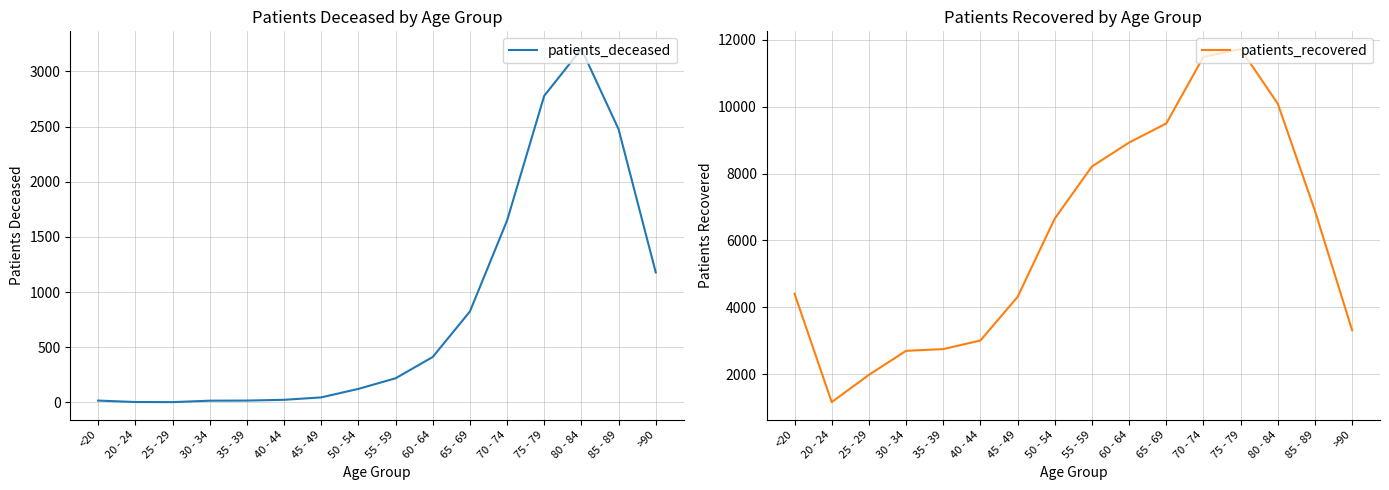

Reading right to left, list all the values displayed in this chart.

patients_deceased: >90=1179	85 - 89=2476	80 - 84=3203	75 - 79=2779	70 - 74=1648	65 - 69=824	60 - 64=412	55 - 59=219	50 - 54=123	45 - 49=46	40 - 44=24	35 - 39=17	30 - 34=16	25 - 29=3	20 - 24=4	<20=17
patients_recovered: >90=3317	85 - 89=6888	80 - 84=10090	75 - 79=11725	70 - 74=11490	65 - 69=9498	60 - 64=8928	55 - 59=8213	50 - 54=6654	45 - 49=4313	40 - 44=3011	35 - 39=2753	30 - 34=2702	25 - 29=1982	20 - 24=1168	<20=4410